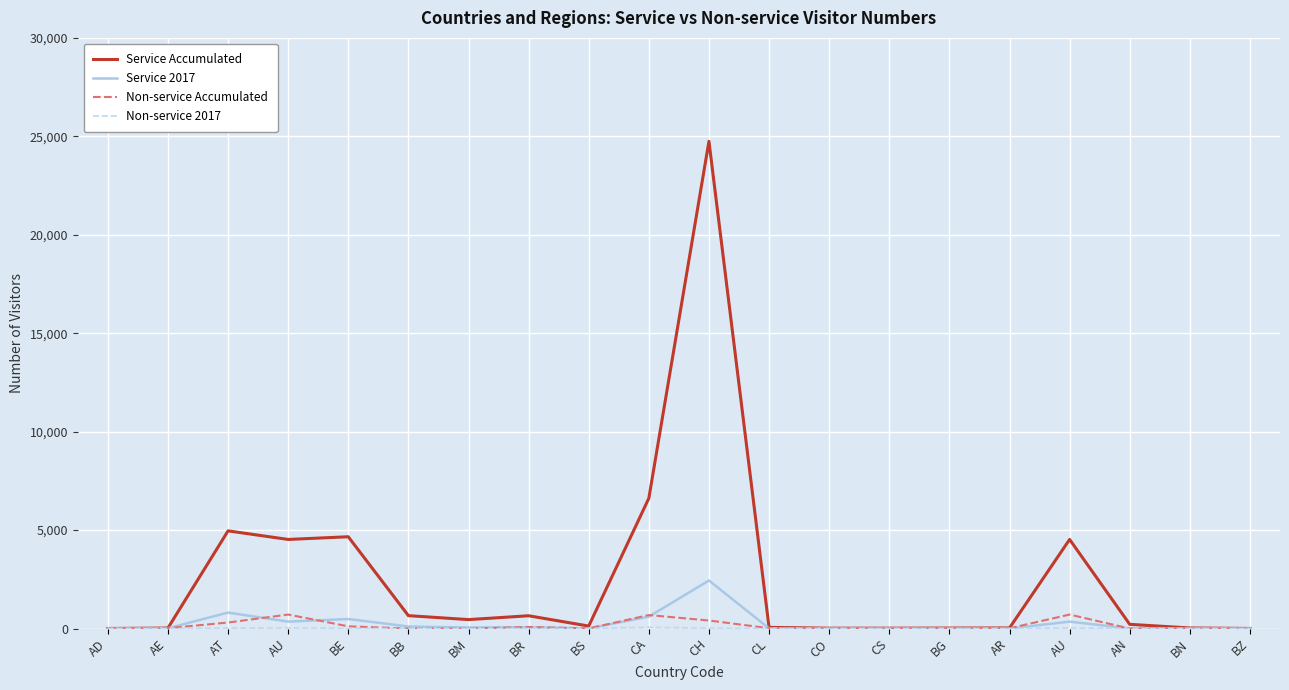

True or false: Service 2017 and Non-service Accumulated intersect in this chart.

True